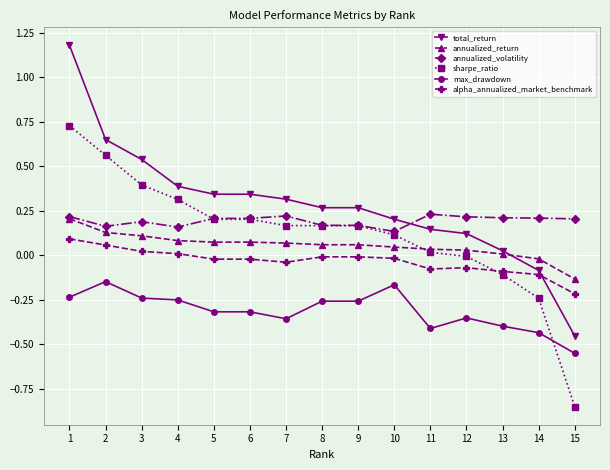

How many lines are shown in the chart?

6